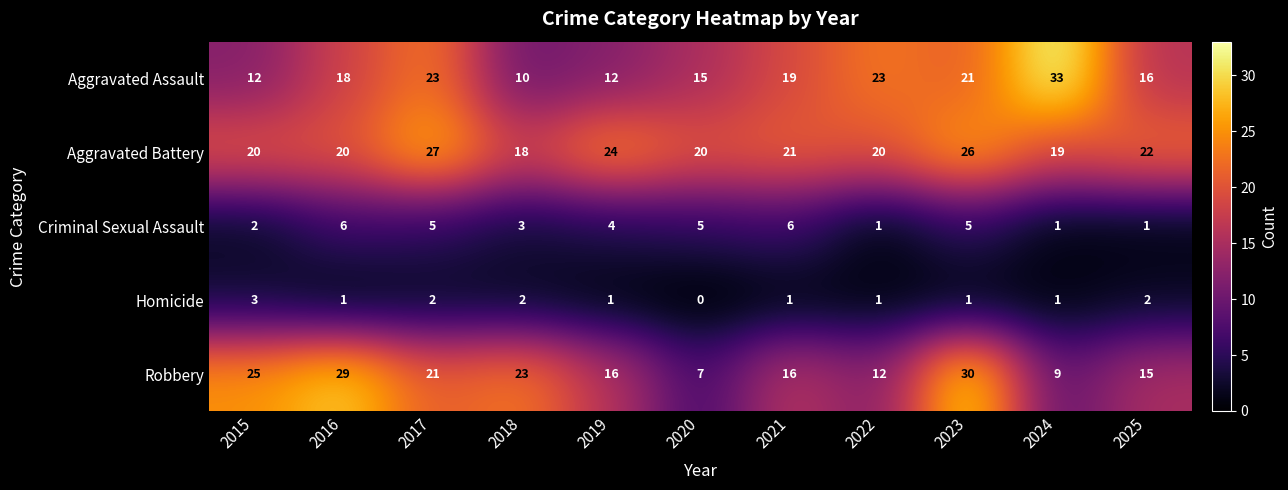

At 2019, list the series in order from largest to smallest.

Aggravated Battery, Robbery, Aggravated Assault, Criminal Sexual Assault, Homicide